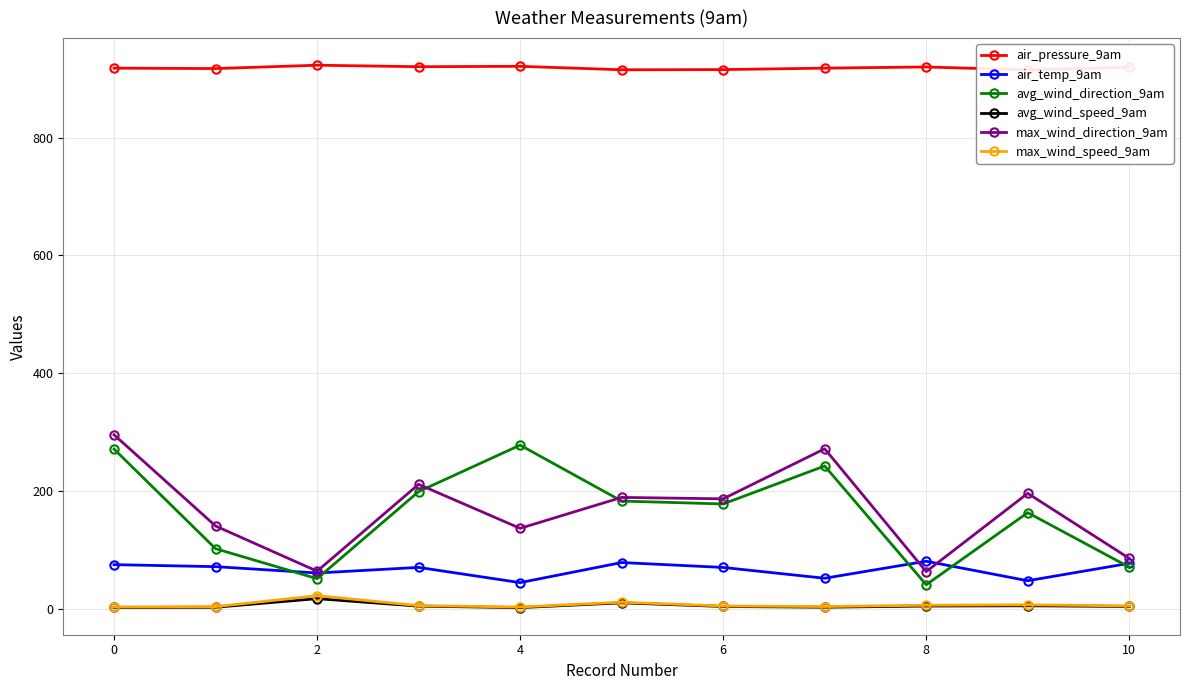

What is the maximum value for air_temp_9am?

80.6